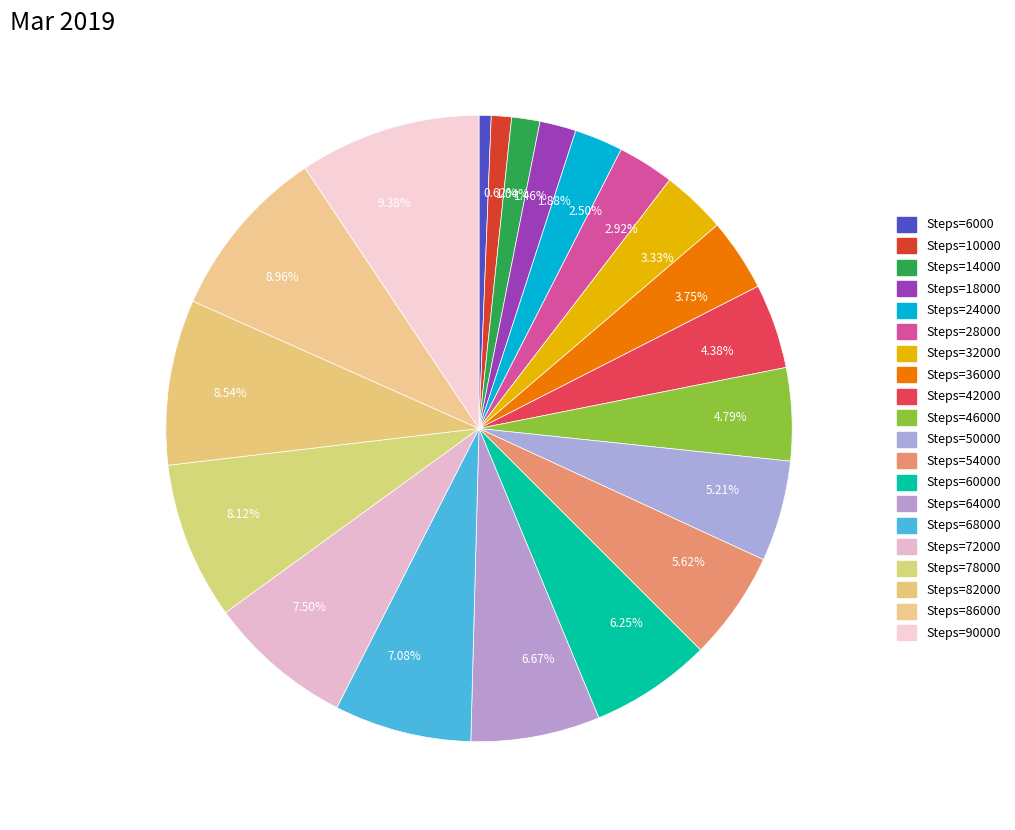

Do 4.79% and 1.04% together represent more than half of the pie?

No